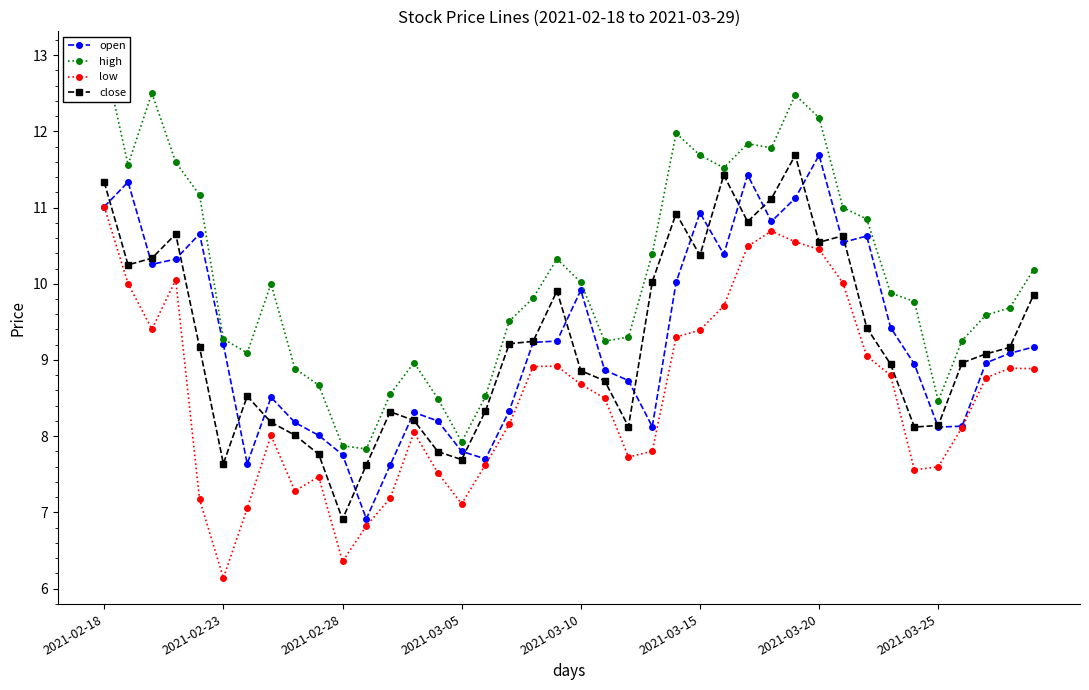

What is the difference between the highest and lowest values at 38?

0.8